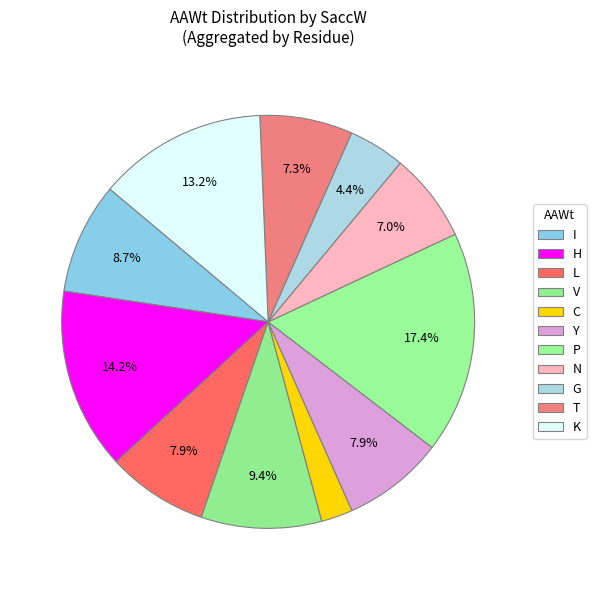

How many segments does this pie chart have?

11